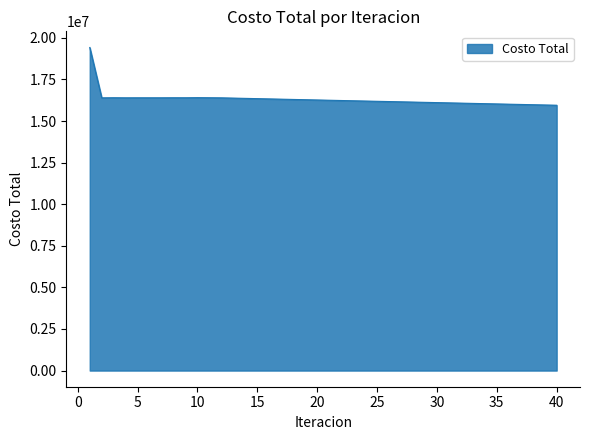

What is the difference between the maximum and minimum values?

3471791.3